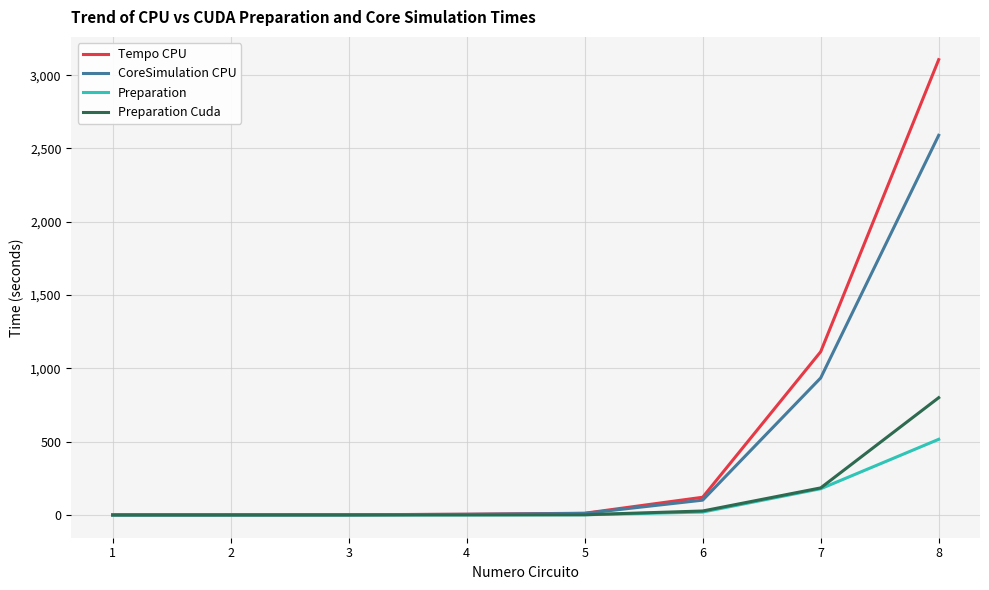

What is the difference between the maximum and minimum values in the Preparation Cuda series?

800.0